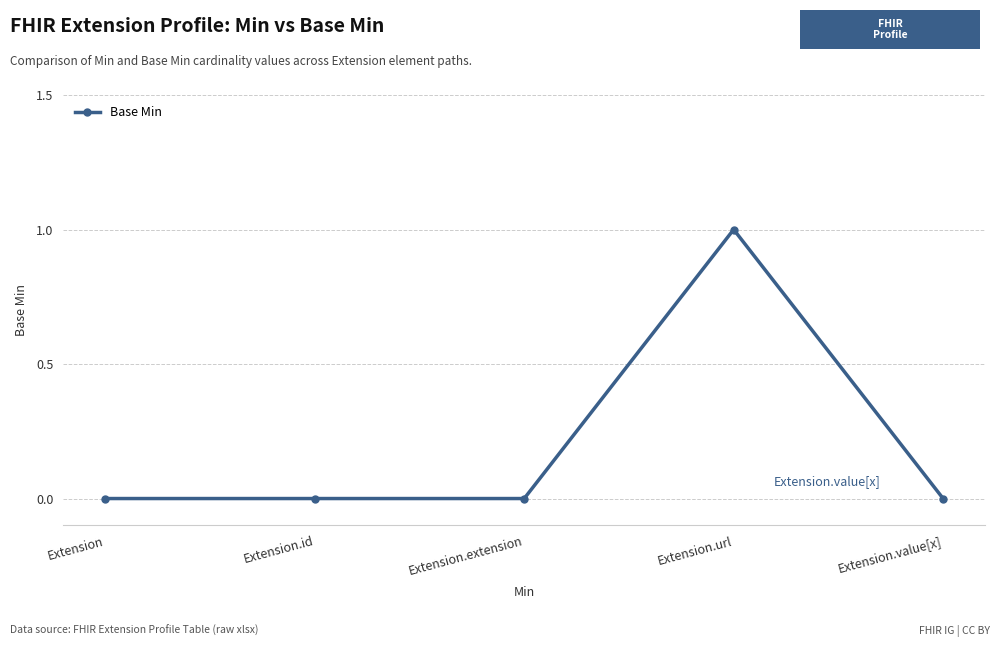

What is the label of the 5th point from the left?

Extension.value[x]